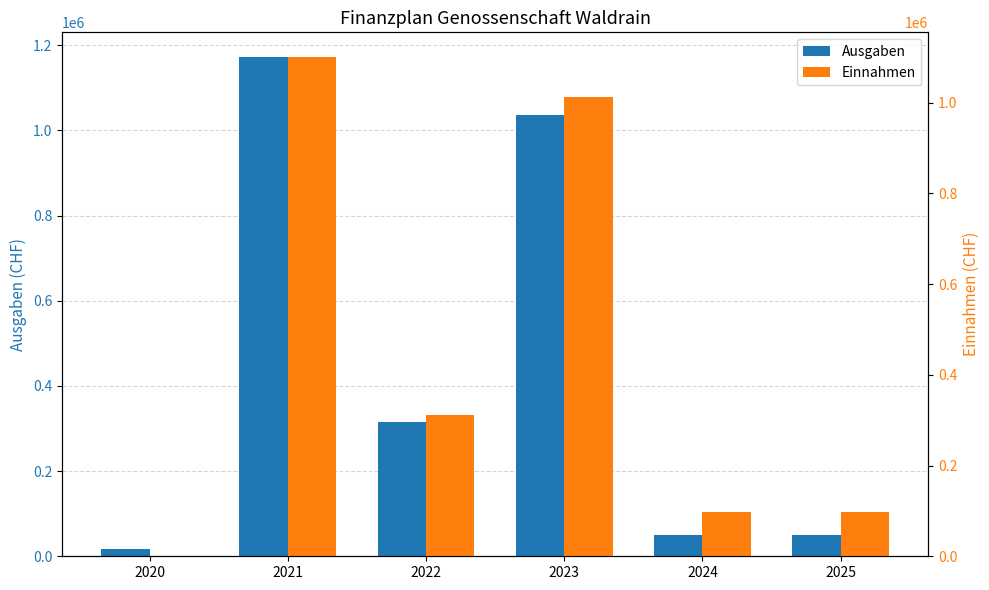

What is the sum of the Einnahmen values at 2025 and 2023?

1110400.0